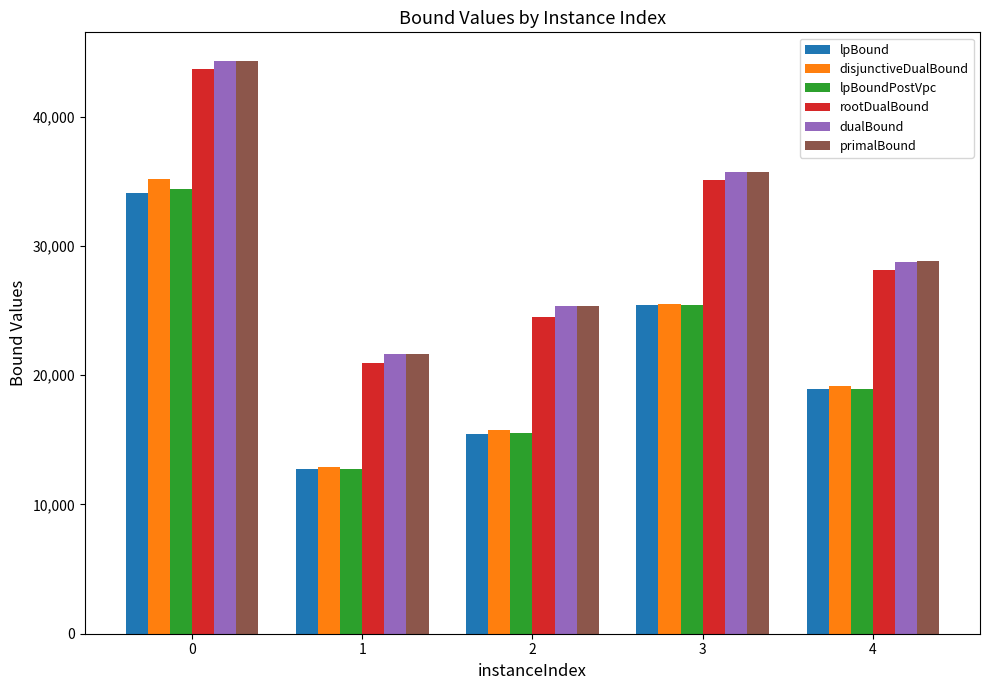

What is the value of the dualBound bar at the 3rd from the left?

25362.0